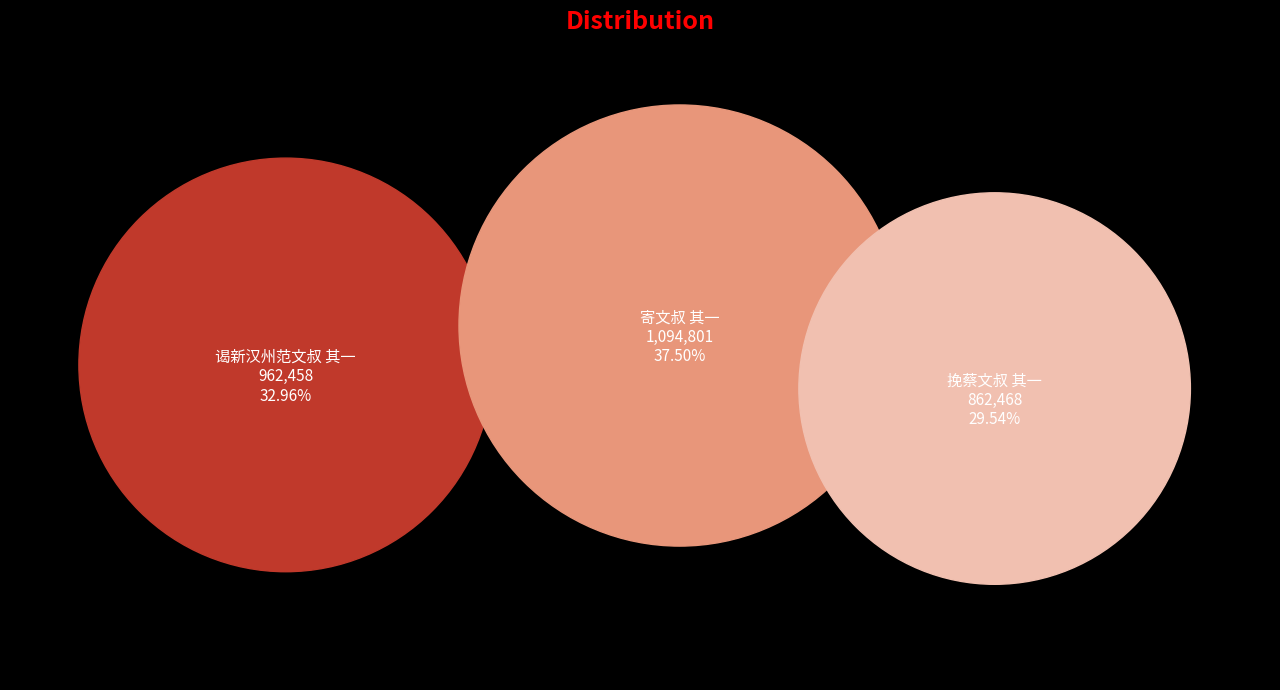

To the nearest percent, what percentage of the pie is 寄文叔 其一?

37%